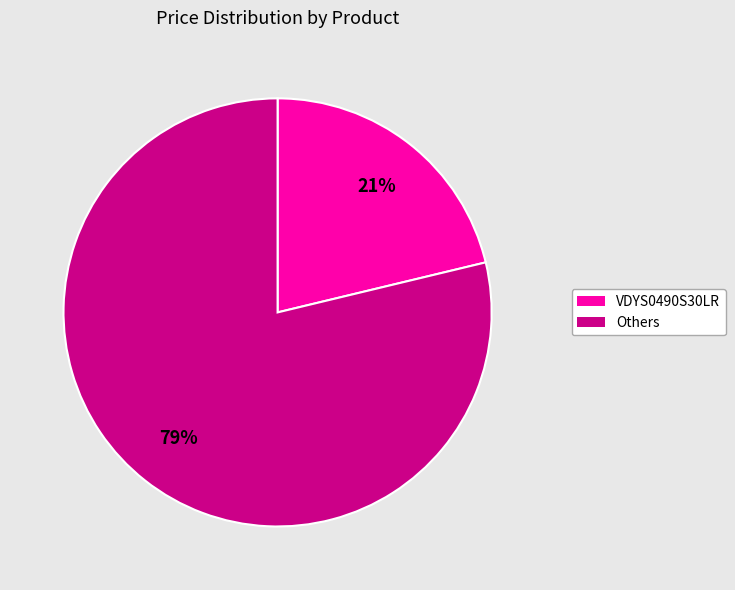

To the nearest percent, what is the average slice percentage?

50%